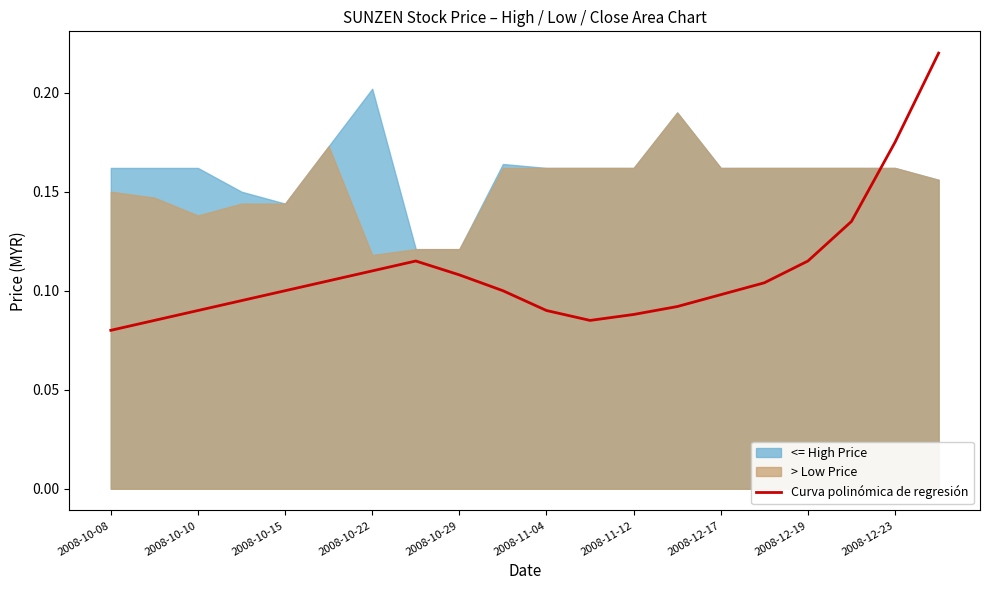

At which label is Curva polinómica de regresión closest to 0?

2008-10-08